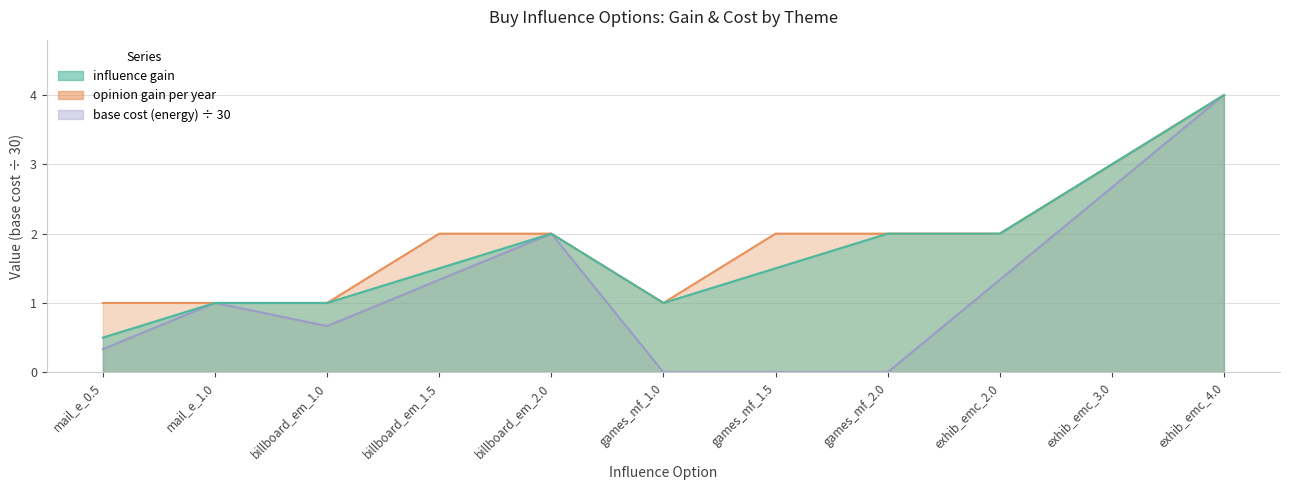

What is the maximum value shown in the chart?

4.0